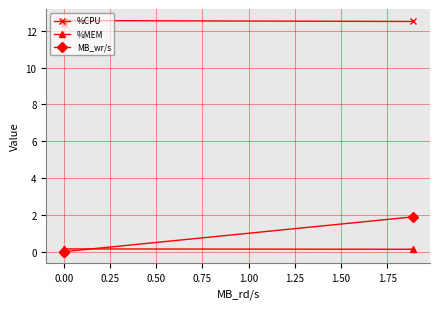

True or false: MB_wr/s has more than 1 interior local peaks.

False